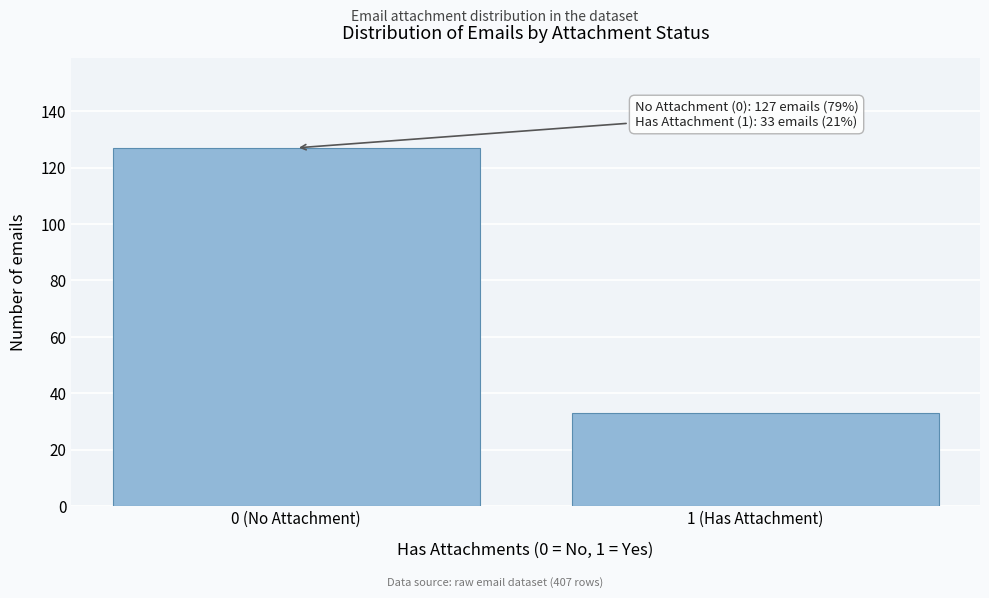

Reading right to left, what are all the values shown in this chart?

33	127